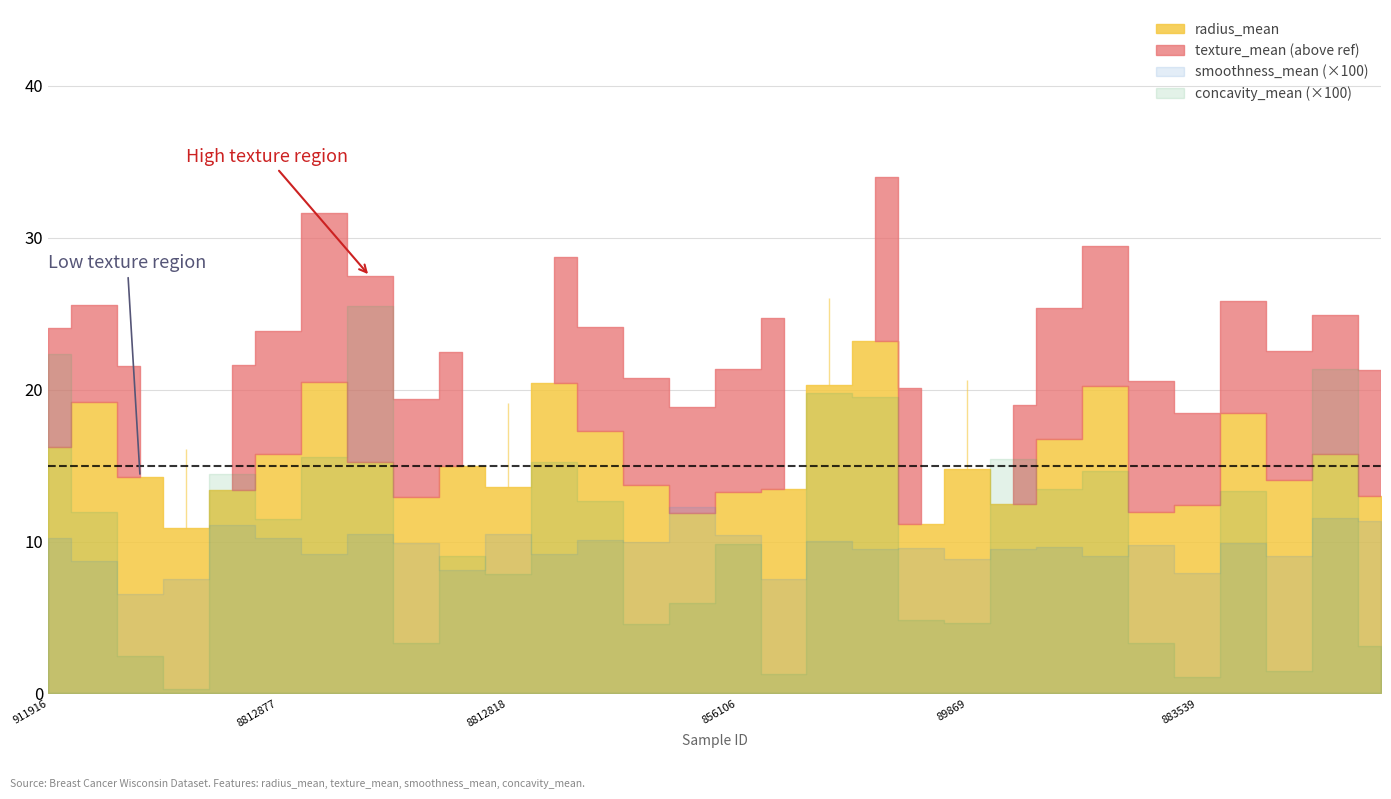

What is the lowest value of the texture_mean series?

13.0